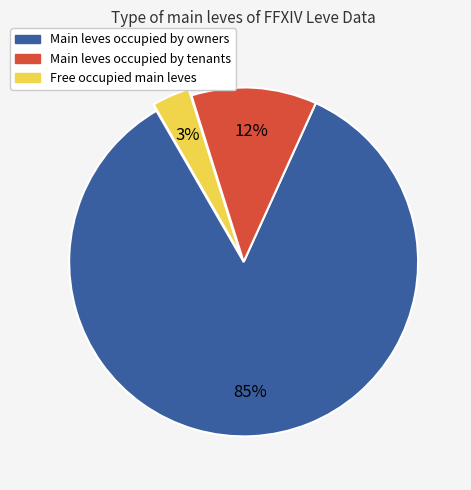

How many slices are in this pie chart?

3